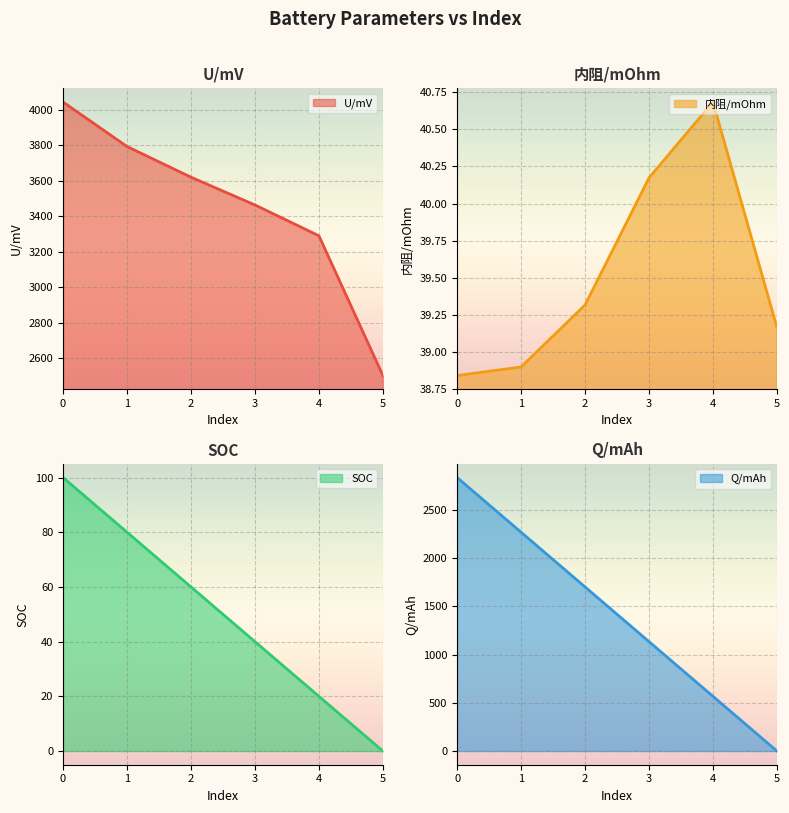

Is it true that SOC (line) equals 0.0 at 5?

True